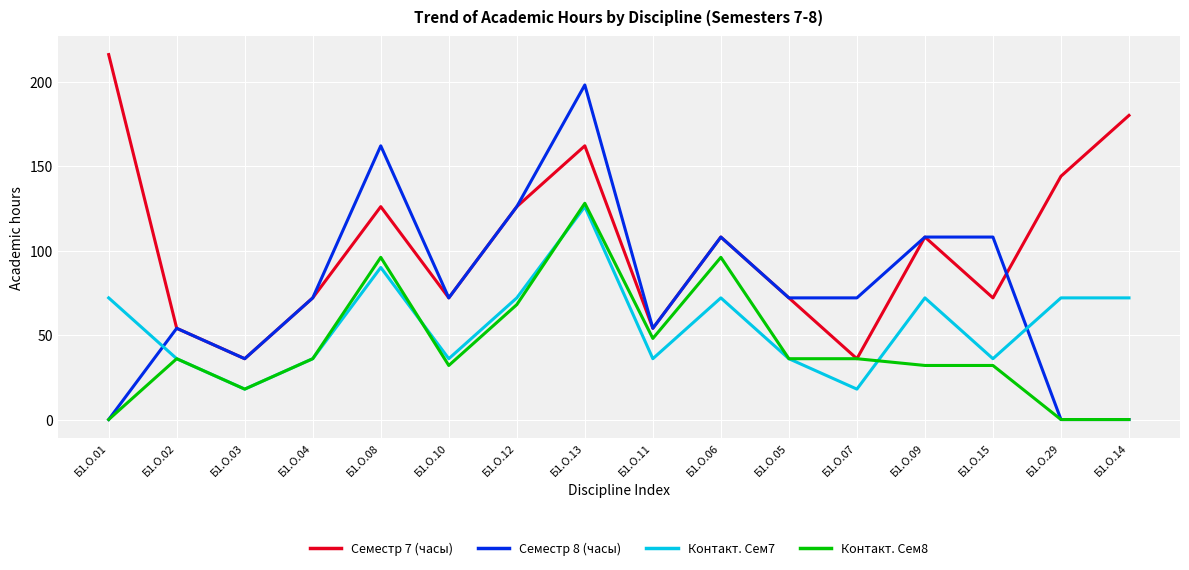

At which category is the sum across all series the highest?

Б1.О.13